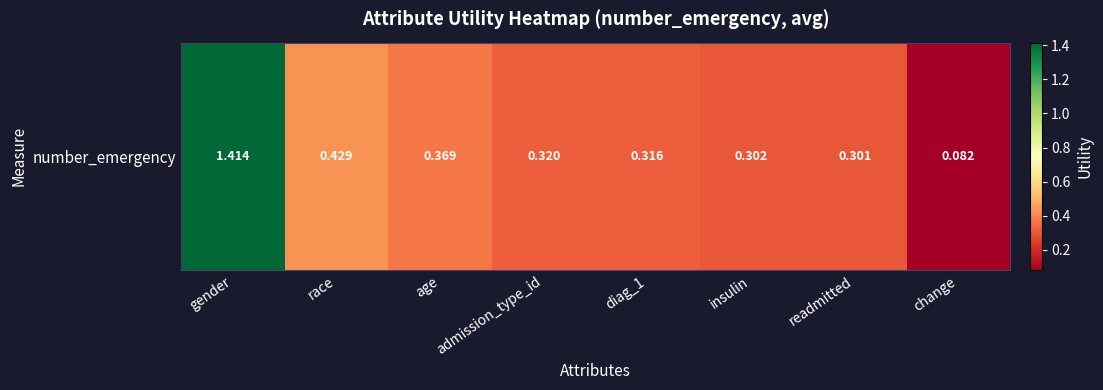

List the labels in order of value, smallest first.

change, readmitted, insulin, diag_1, admission_type_id, age, race, gender